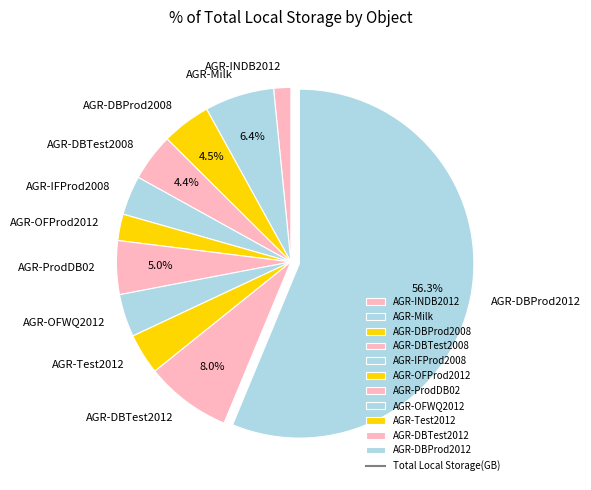

The AGR-DBProd2012 slice represents 48% of the pie. True or false?

False